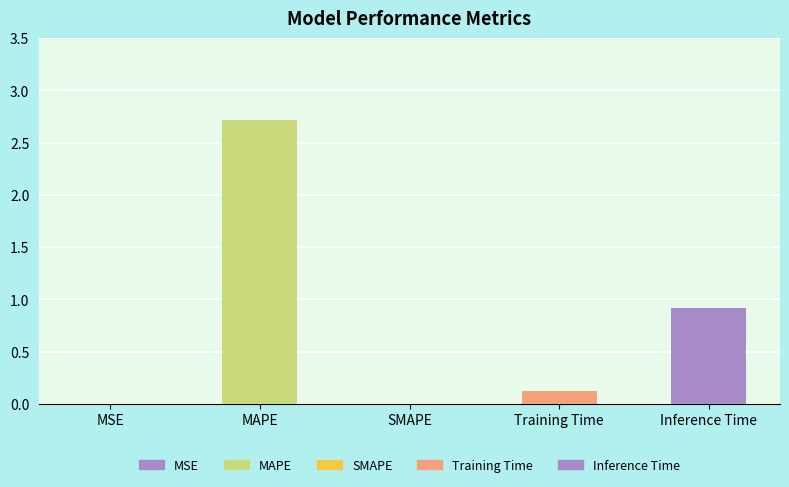

Reading right to left, what are all the values shown in this chart?

Inference Time=0.9	Training Time=0.1	SMAPE=0.0	MAPE=2.7	MSE=0.0